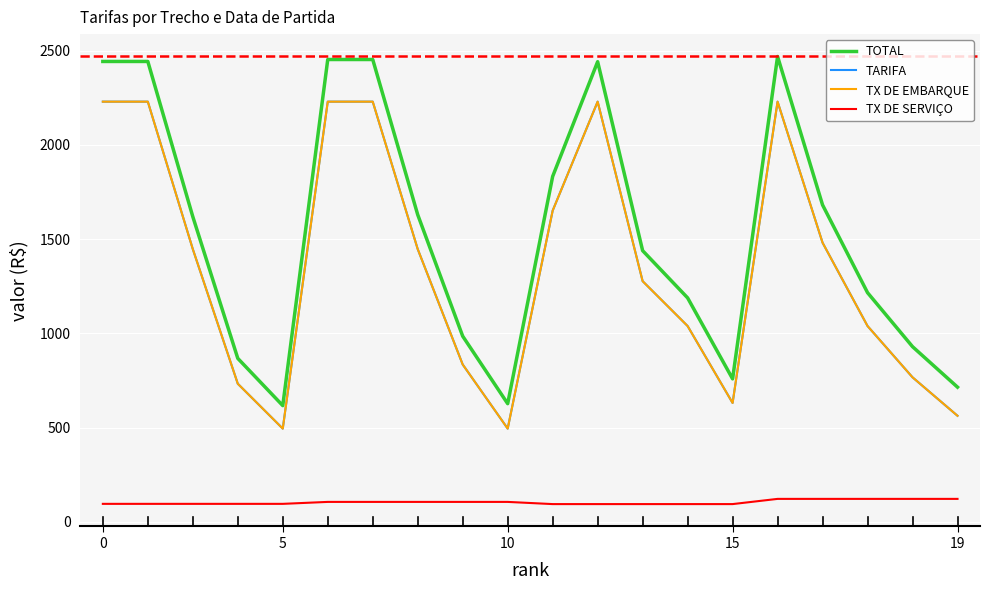

What is the value of the TOTAL point at the 4th from the left?

867.7